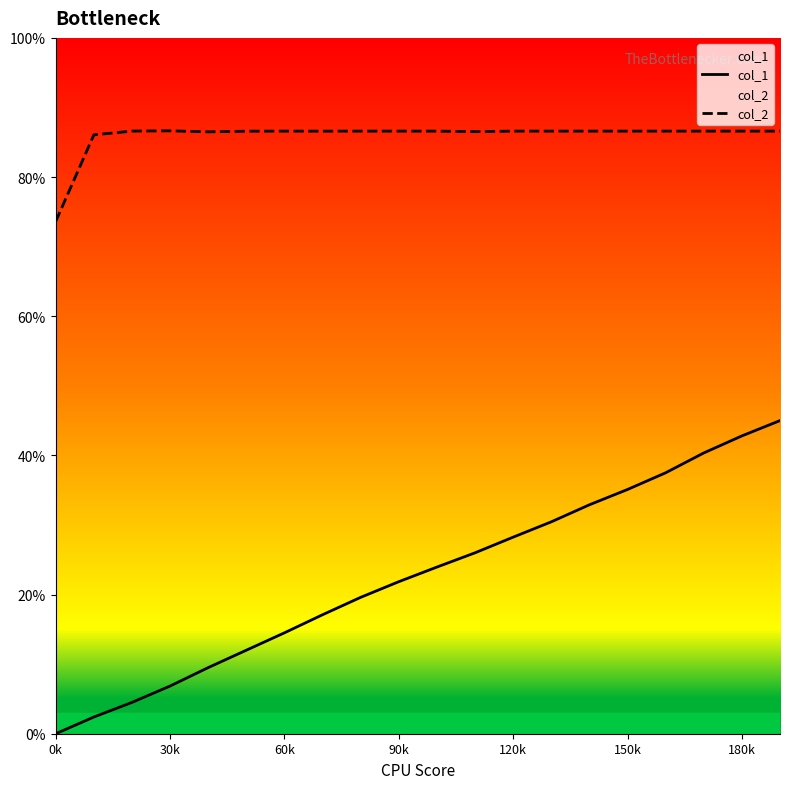

Which category has the lowest value in the col_1 series?

0k